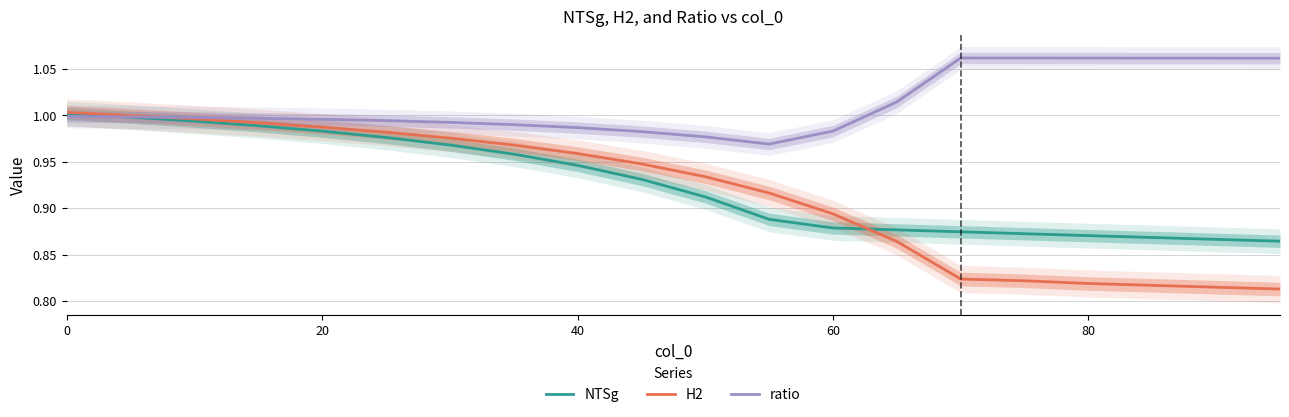

What is the maximum value for ratio?

1.1